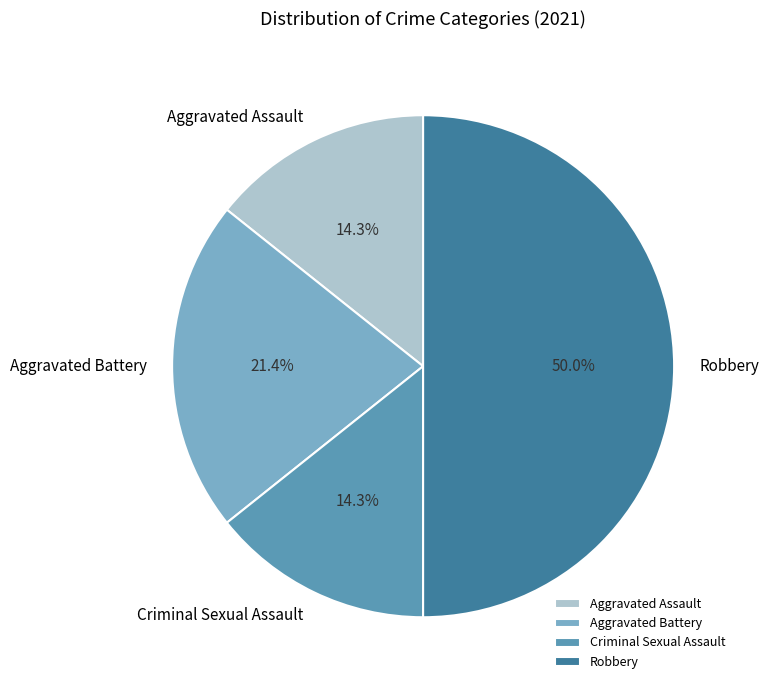

How many slices are in this pie chart?

4